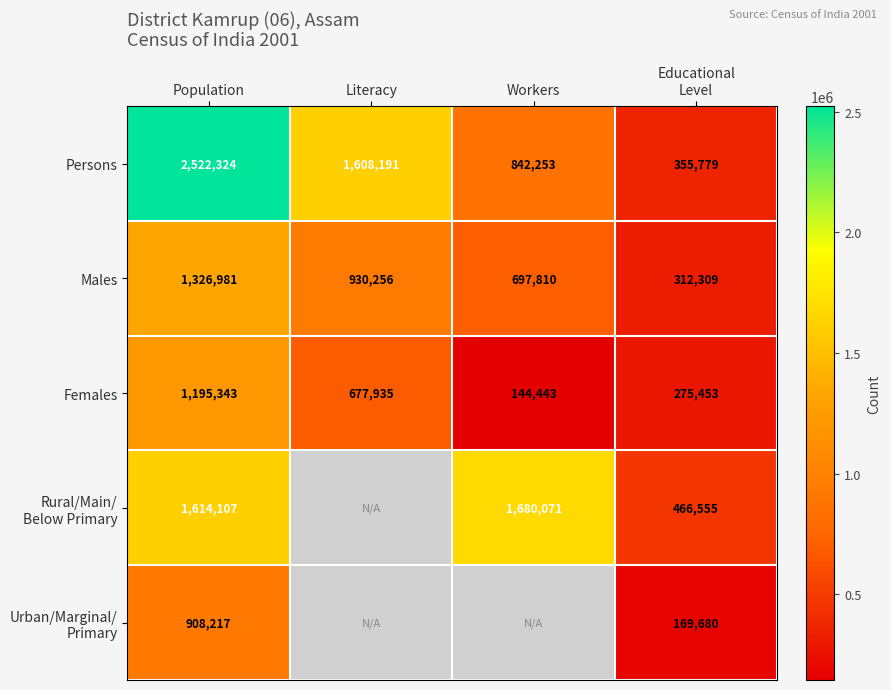

What is the smallest value displayed?

144443.0